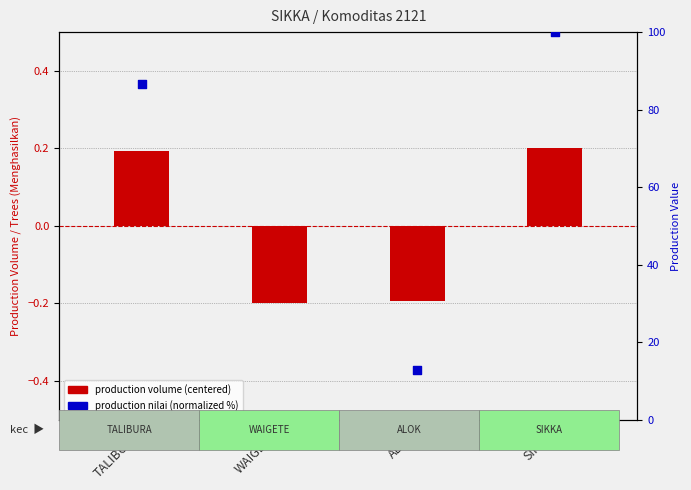

Is the value of production nilai (normalized %) at TALIBURA greater than the value of production volume (centered) at ALOK?

Yes